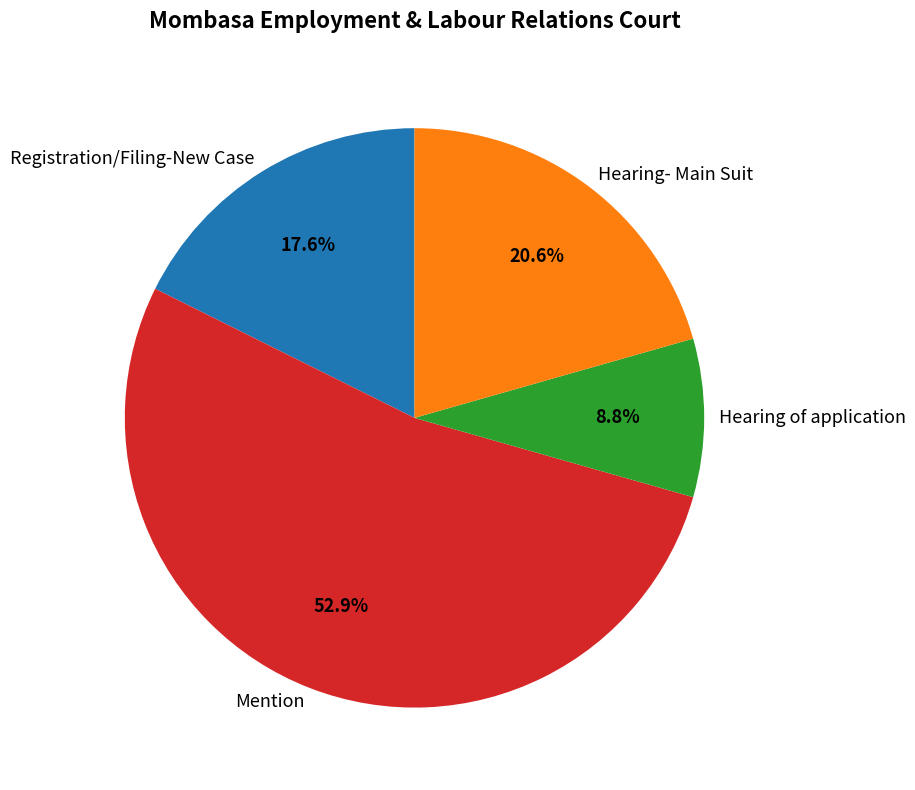

To the nearest percent, what portion does Hearing of application represent?

9%